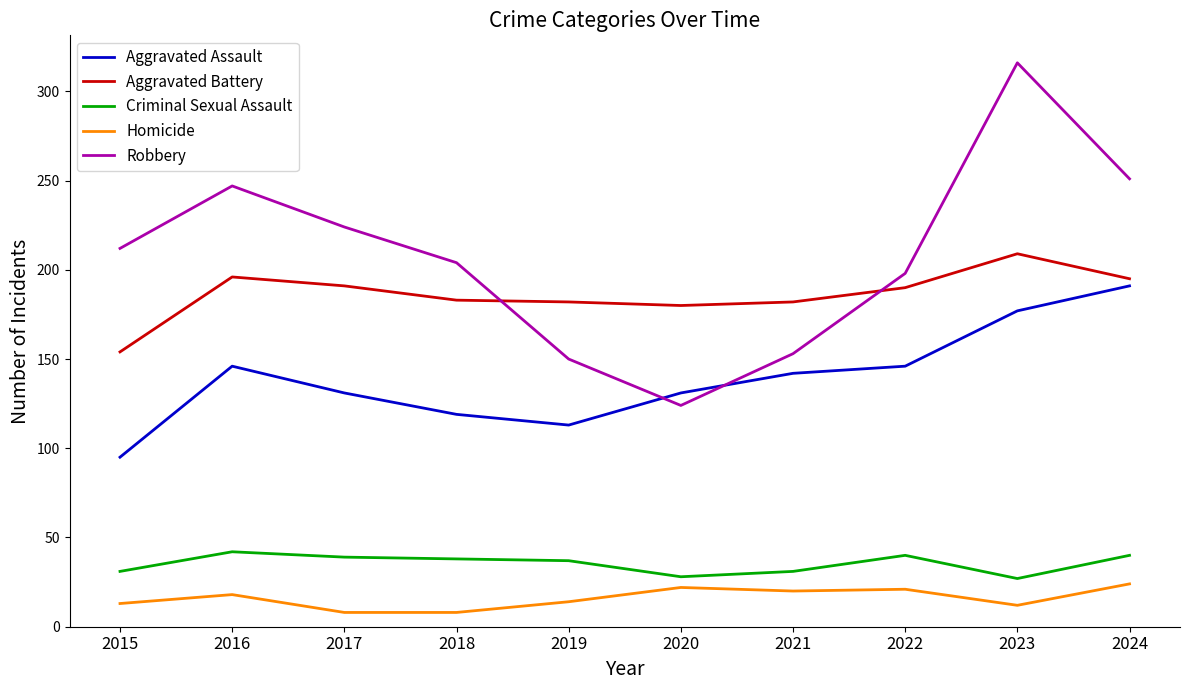

What is the difference between the maximum and minimum values in the Aggravated Battery series?

55